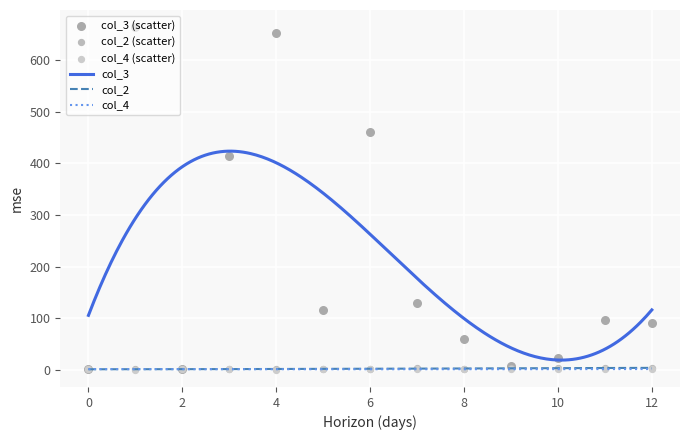

Is the value of col_3 at 5 greater than the value of col_4 at 3?

Yes